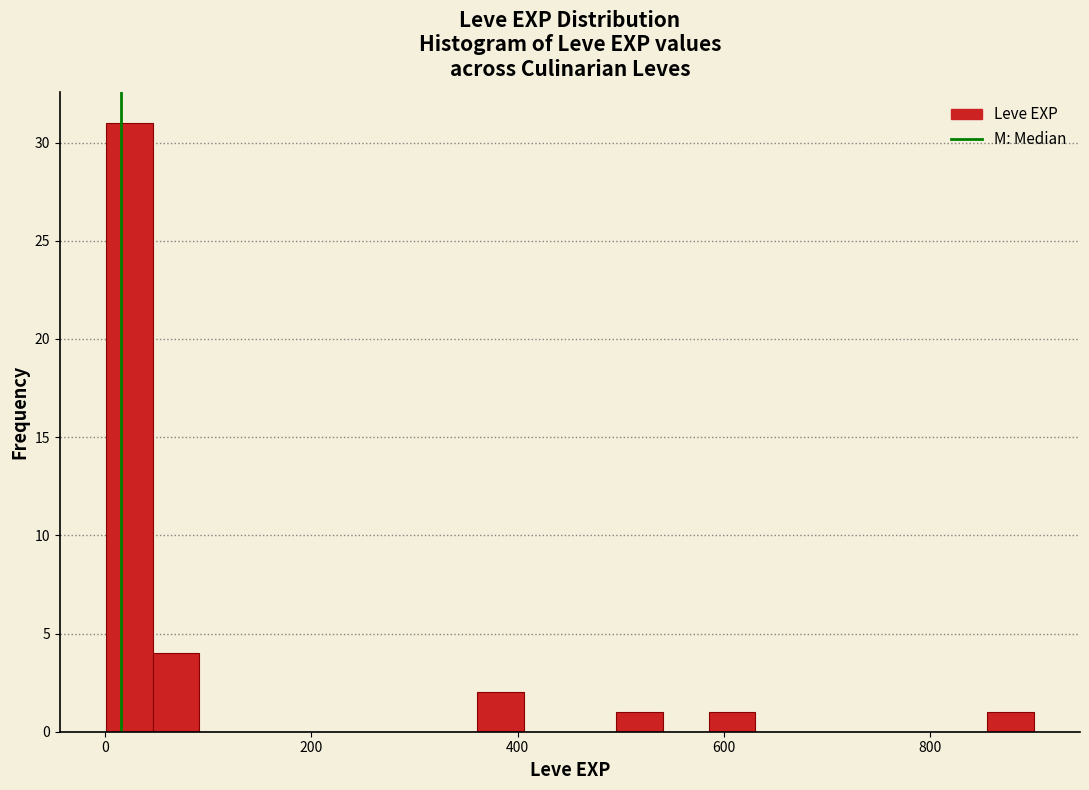

Around what value on the x-axis is the tallest bar? Give the approximate position of its centre, as read against the axis.

20